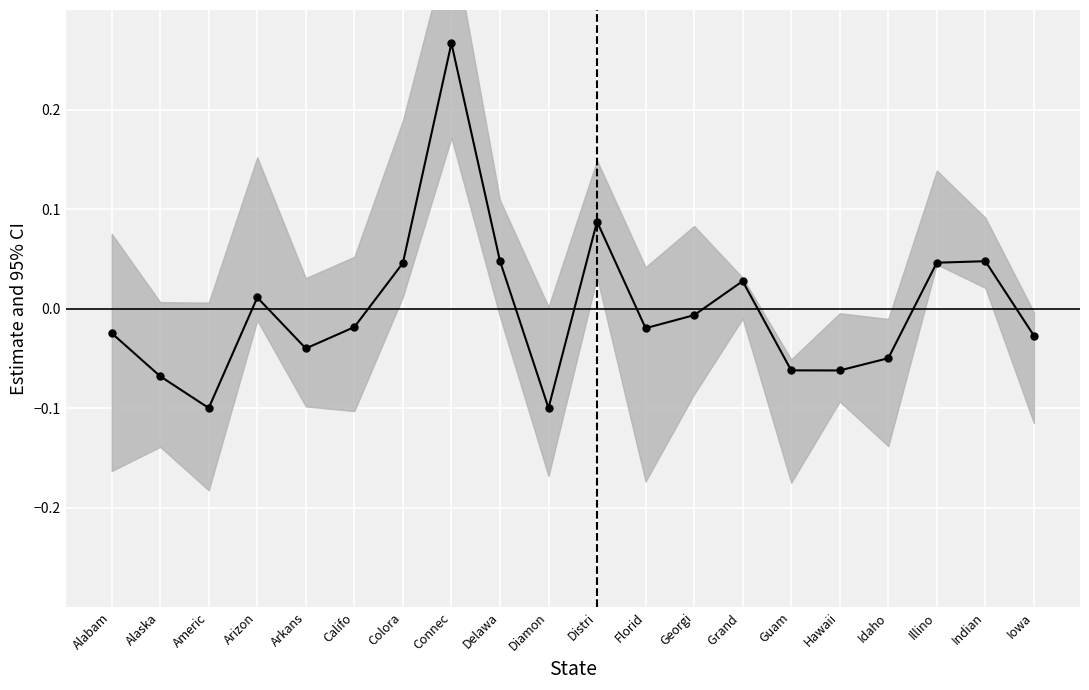

Where is the data nearest to the value 0?

Georgi